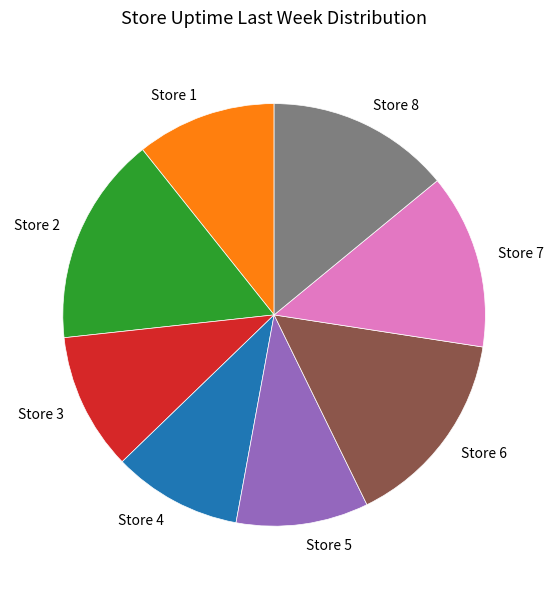

Which has a higher value, Store 2 or Store 3?

Store 2